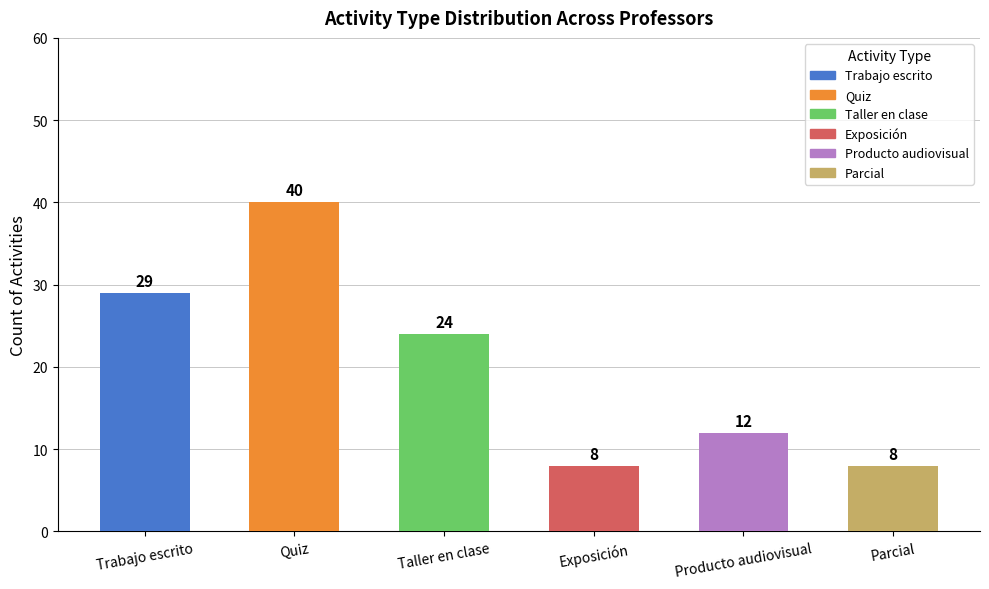

Reading left to right, list all the values displayed in this chart.

Trabajo escrito=29	Quiz=40	Taller en clase=24	Exposición=8	Producto audiovisual=12	Parcial=8